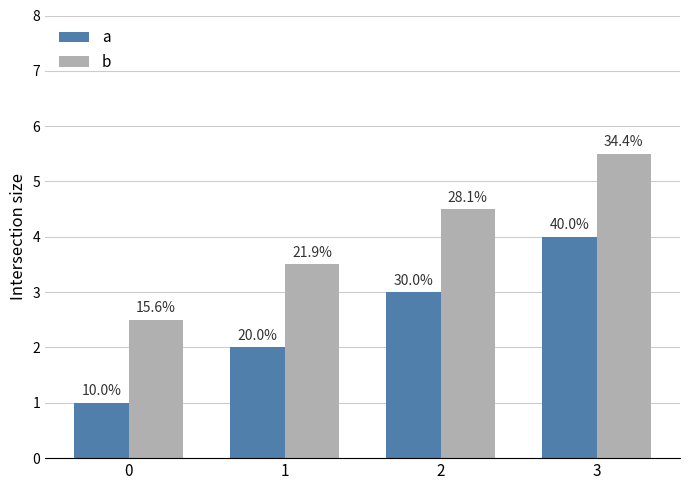

Rank the series at 3 from lowest to highest value.

a, b